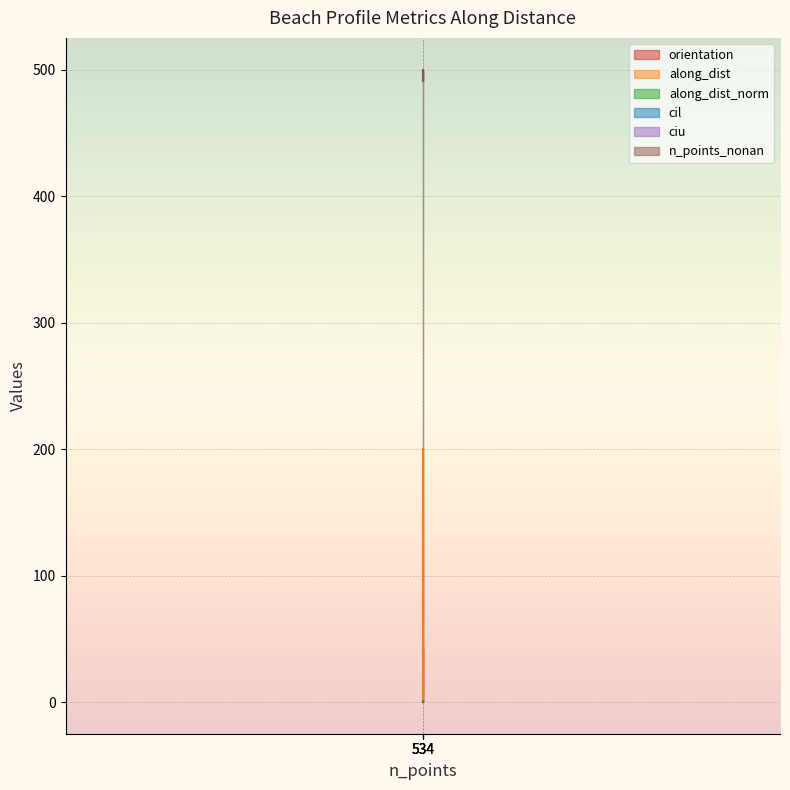

The value of n_points_nonan at 534 is 499.0. True or false?

True